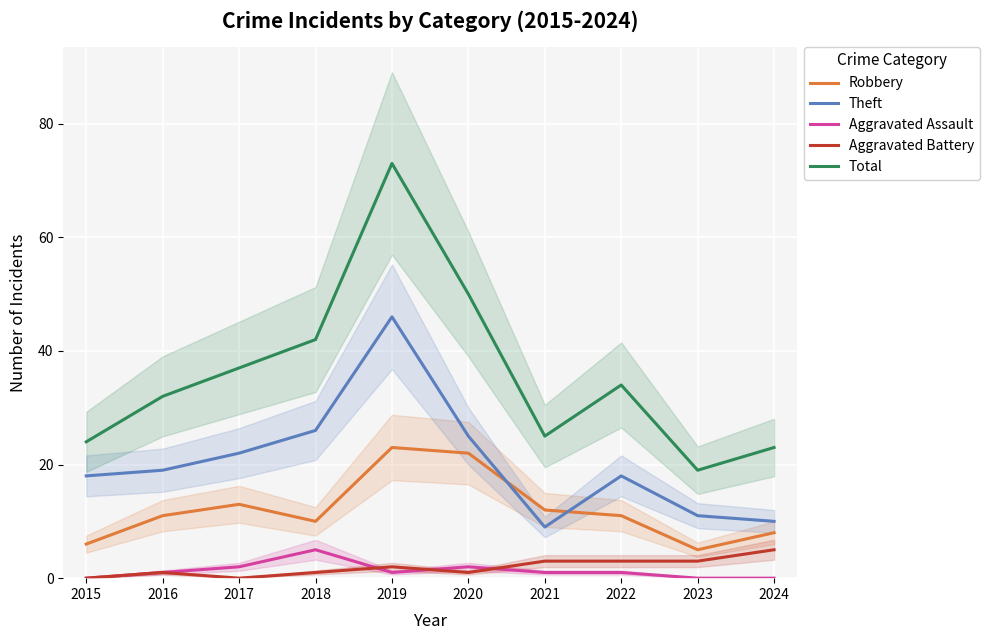

How many values in Aggravated Battery are above zero?

8